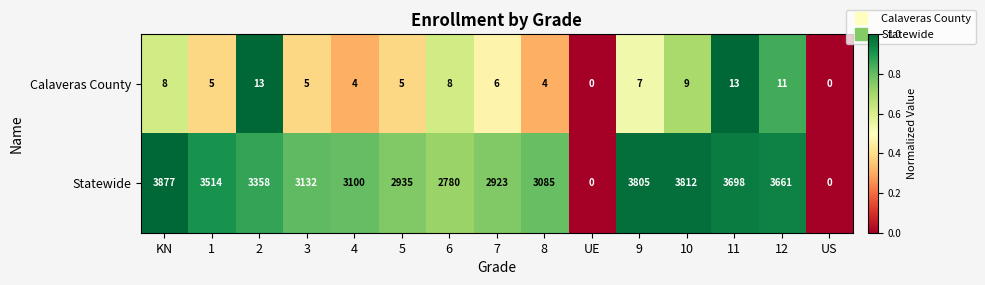

The value of Statewide at 11 is 1998. True or false?

False